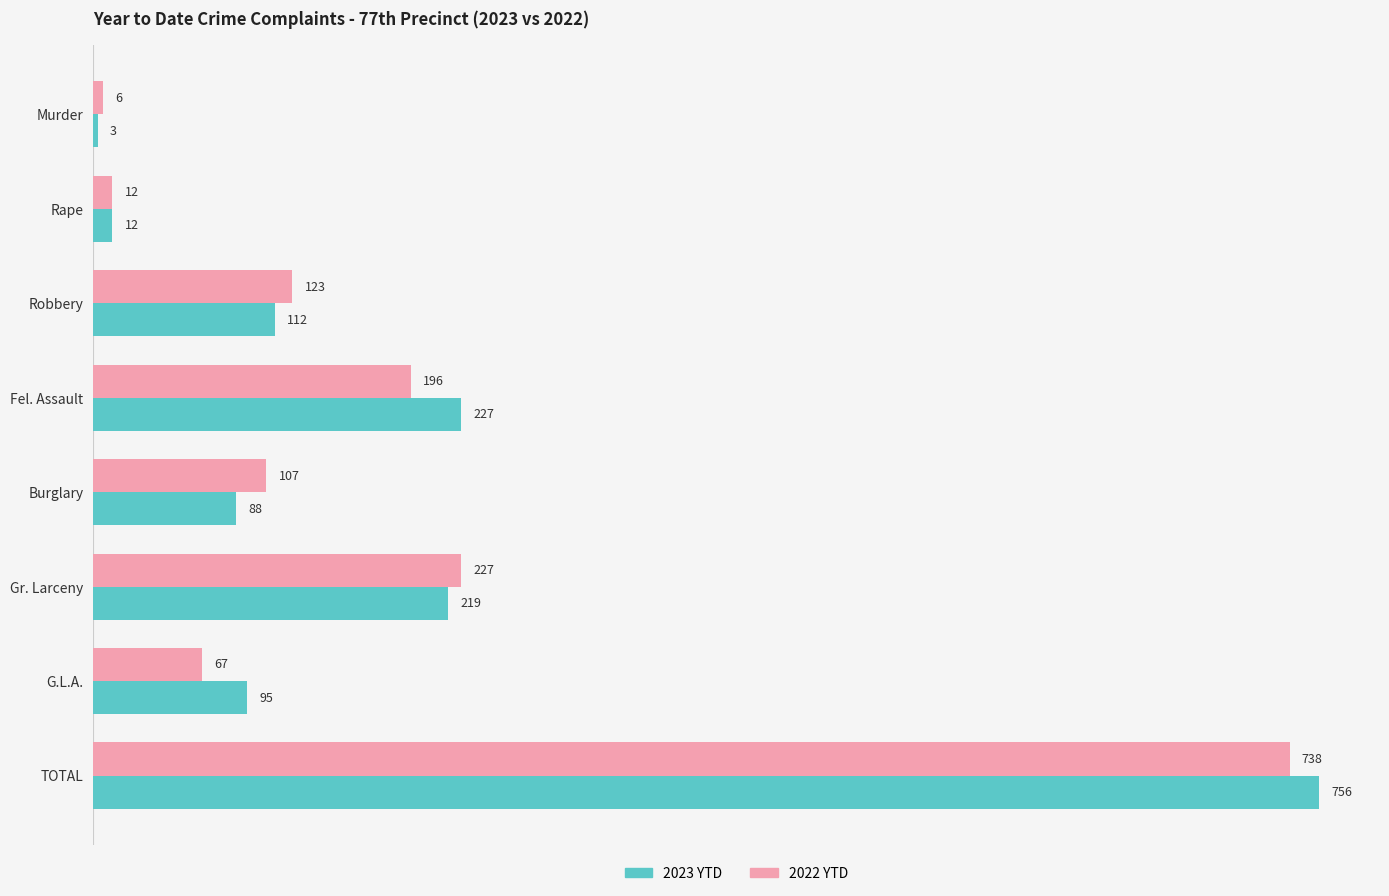

How many categories are shown in the chart?

8